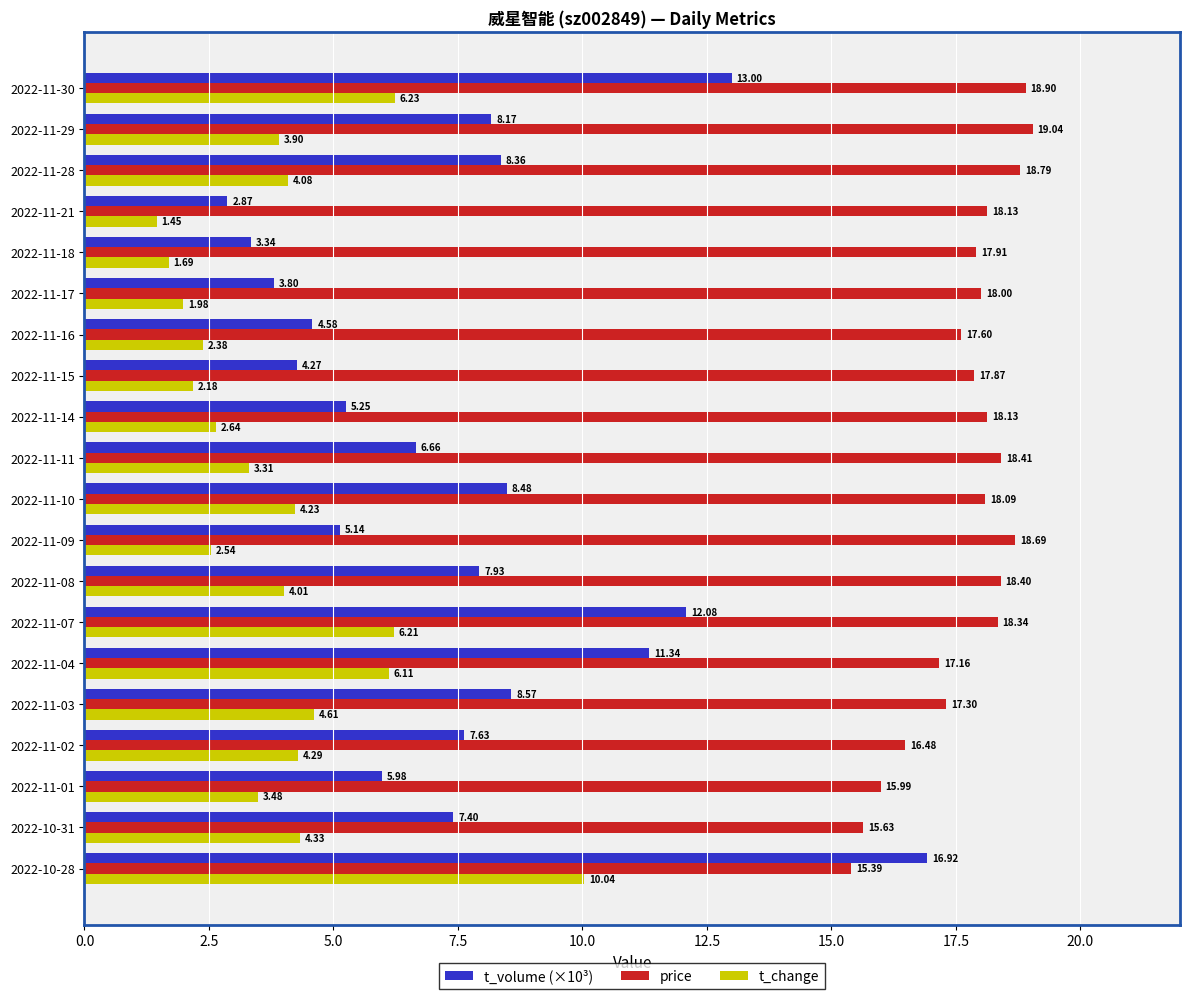

What is the difference between the t_change values at 2022-11-09 and 2022-11-08?

1.5